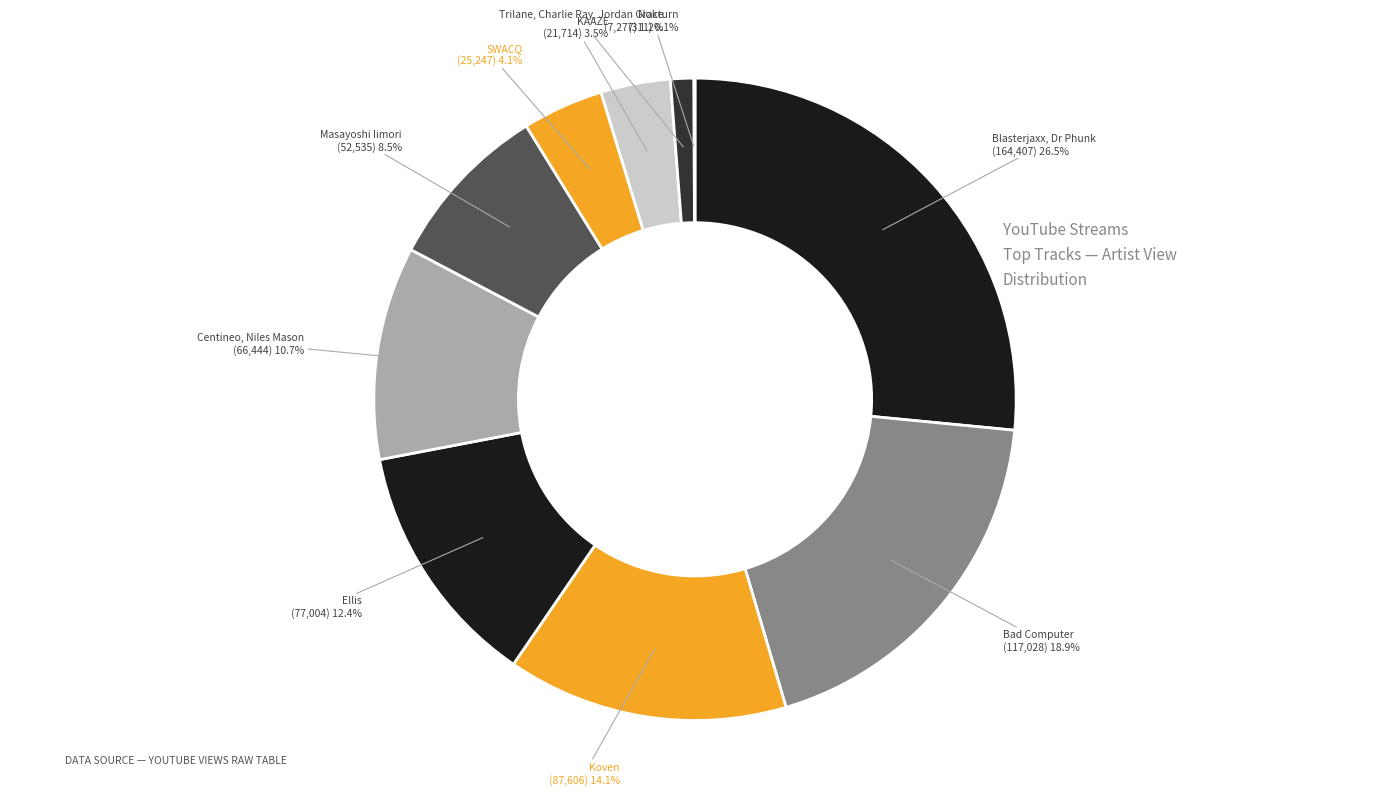

Is it true that Ellis is 22% of the pie?

False